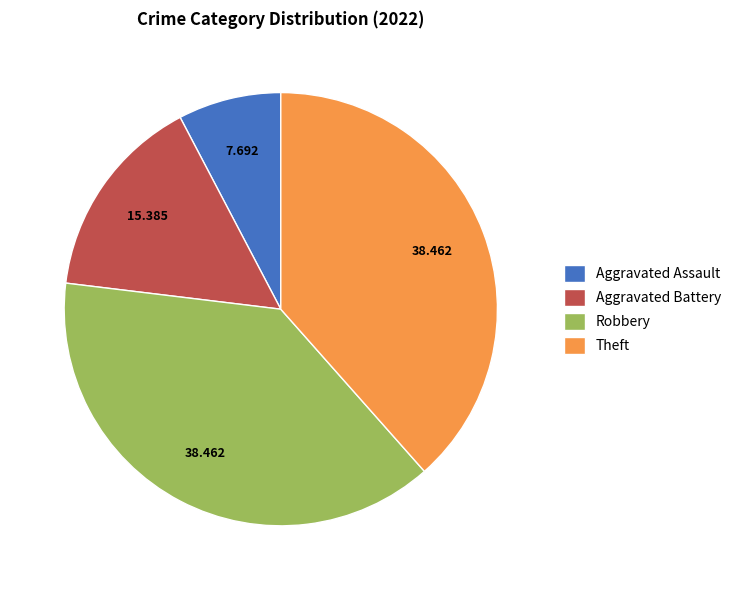

Is there a majority slice in this chart?

No